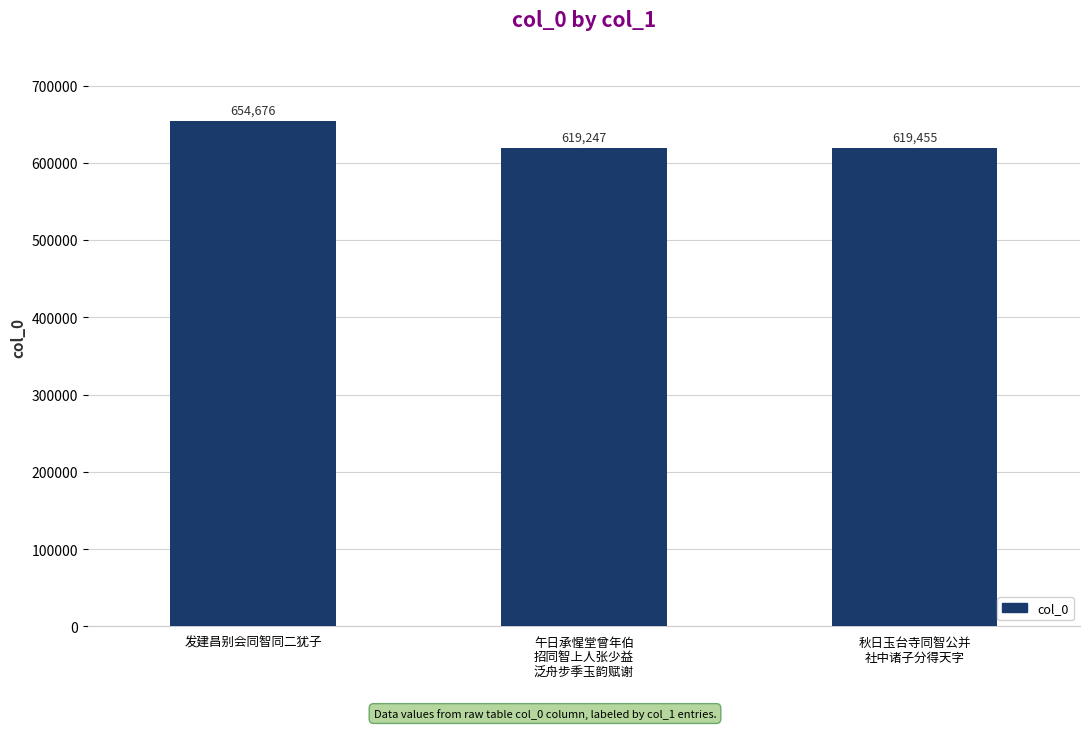

What is the difference between the maximum and minimum values?

35429